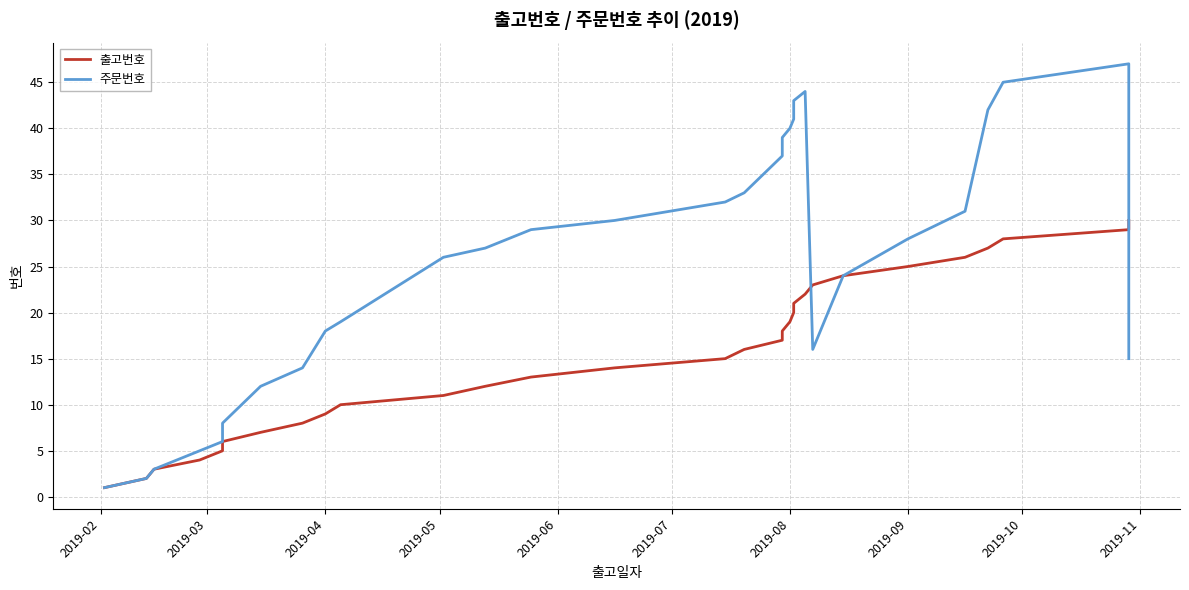

How many values in the 주문번호 series exceed 28?

14